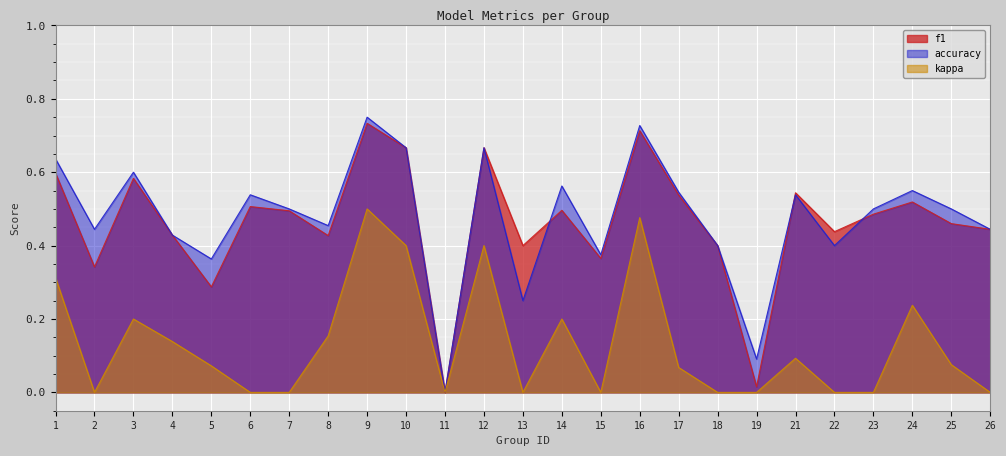

True or false: accuracy and f1 intersect in this chart.

True